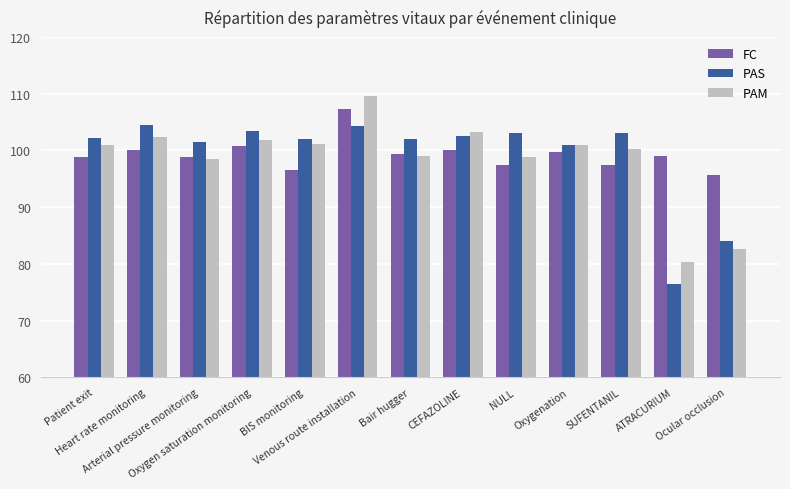

At how many categories does at least one series exceed 86?

13